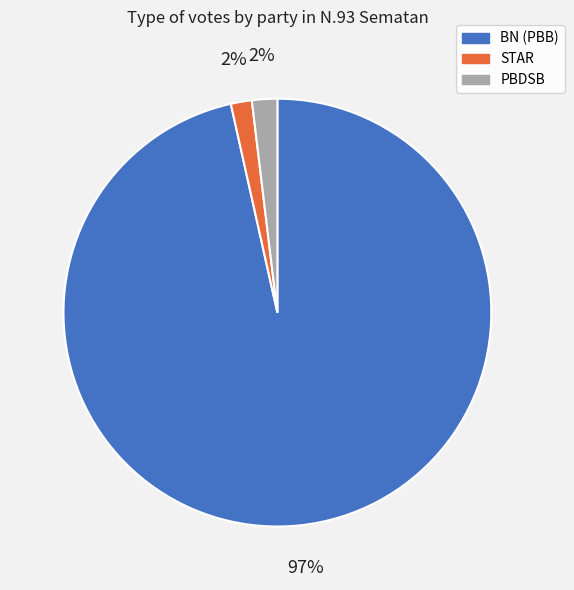

Is the sum of BN (PBB) and STAR greater than half?

Yes